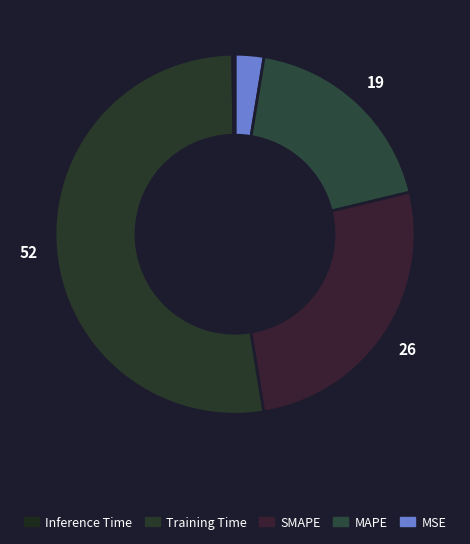

Which slice is the smallest?

Inference Time